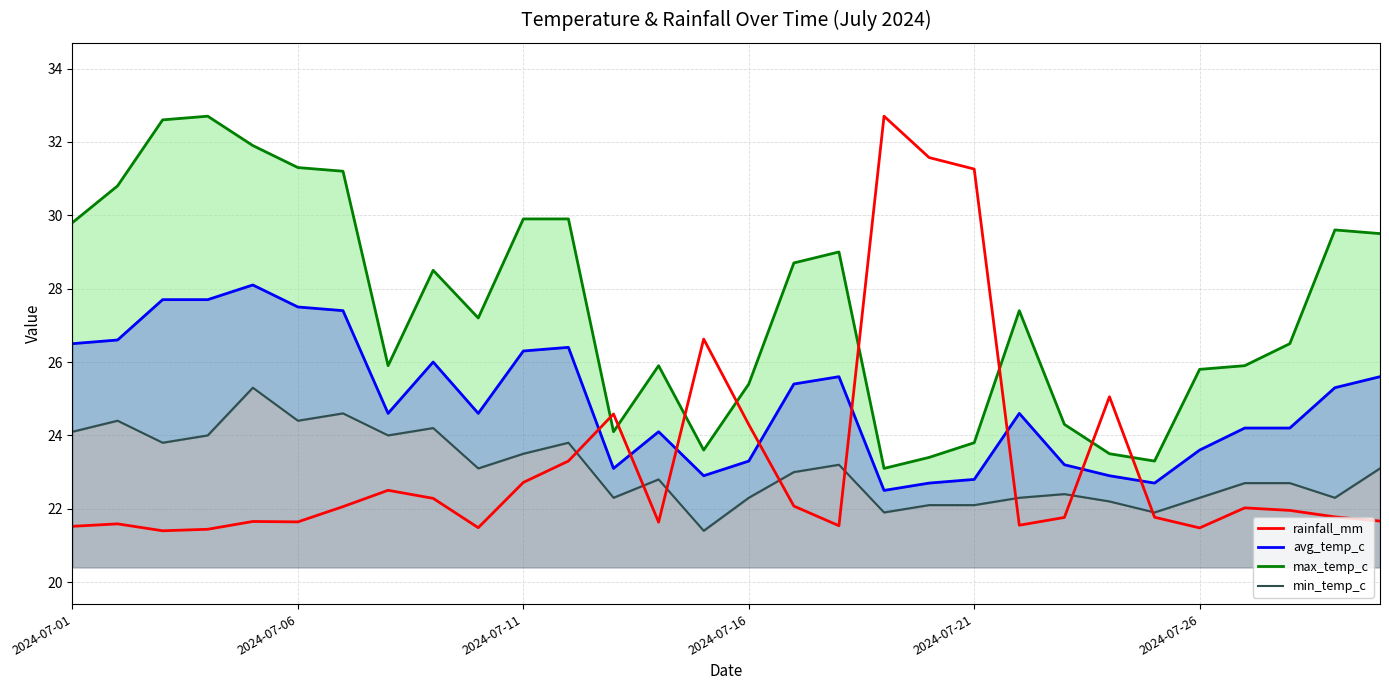

What is the greatest value displayed?

32.7